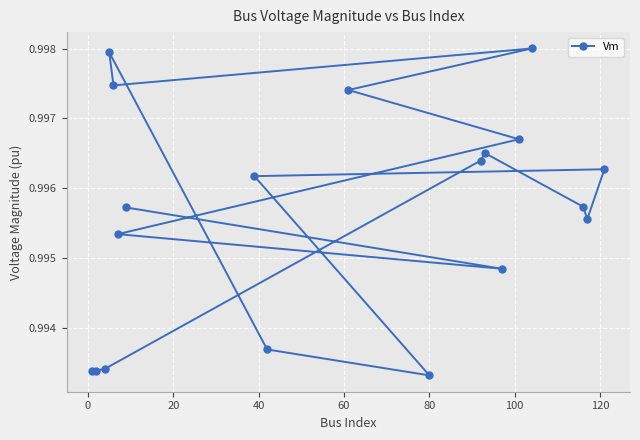

True or false: the data has more than 1 interior local peaks.

True